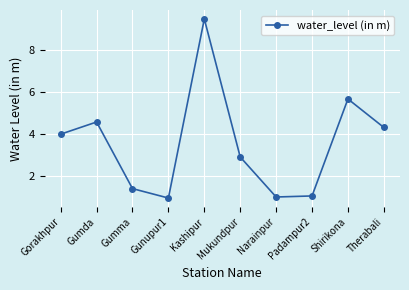

What position from the right is Gorakhpur?

10